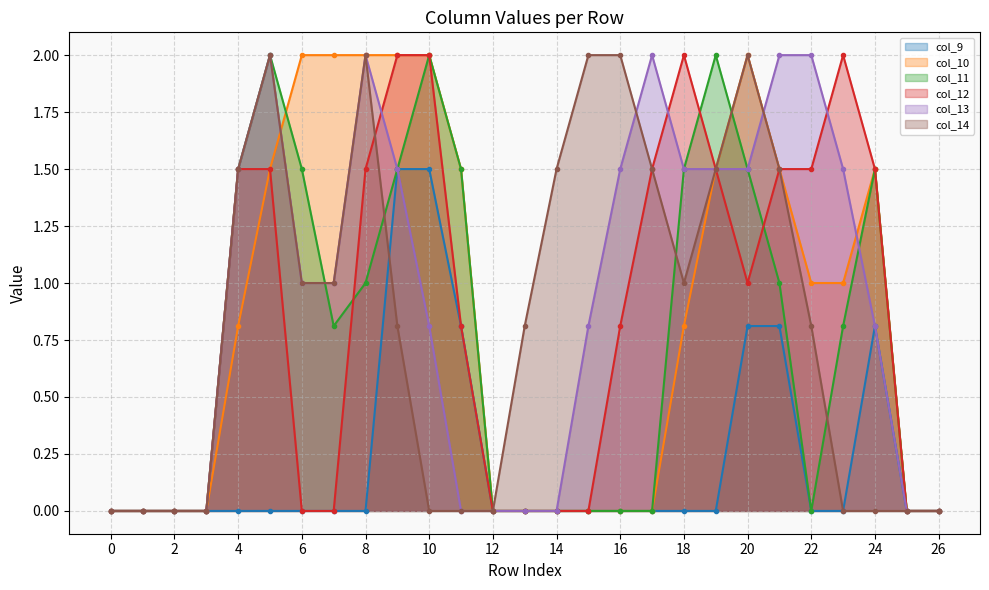

At which label is col_11 closest to 1?

8